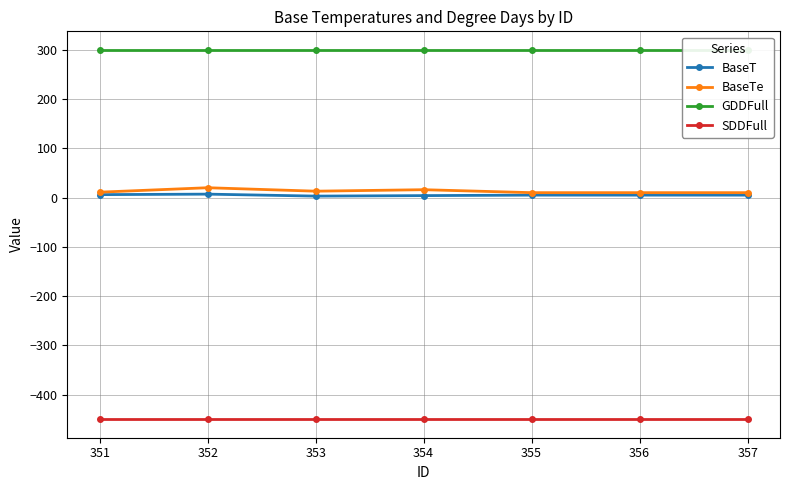

What is the value of the BaseT point at the 1st from the left?

6